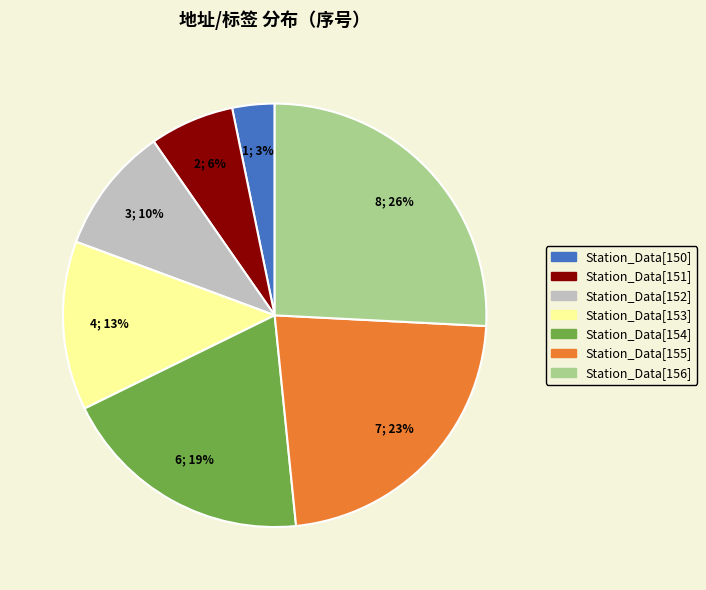

Count the number of slices in the pie.

7